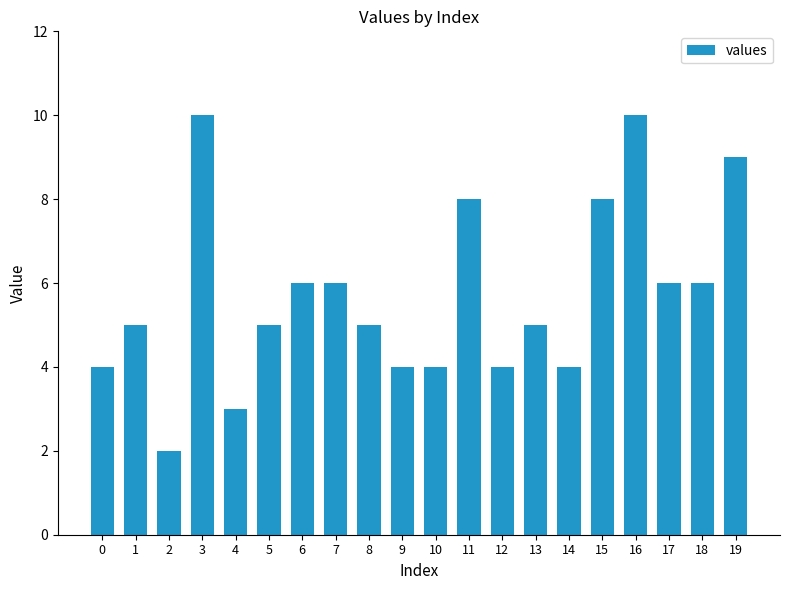

Is it true that the value at 18 is 9?

False